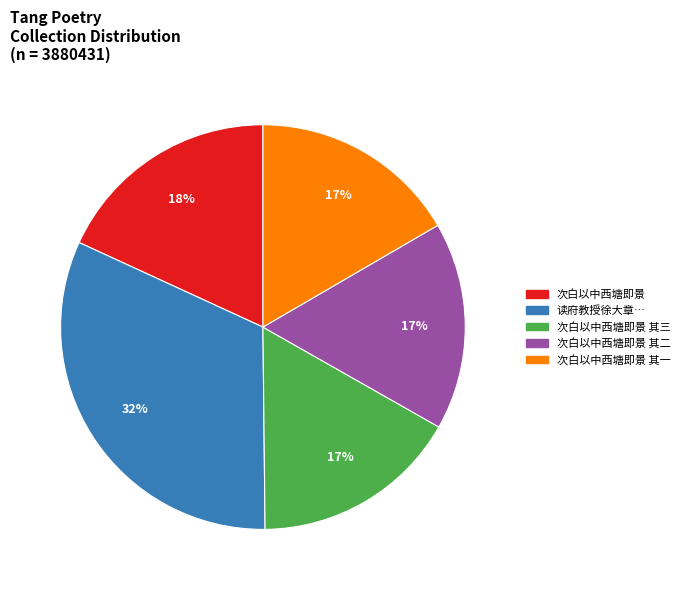

Does any single category account for the majority?

No